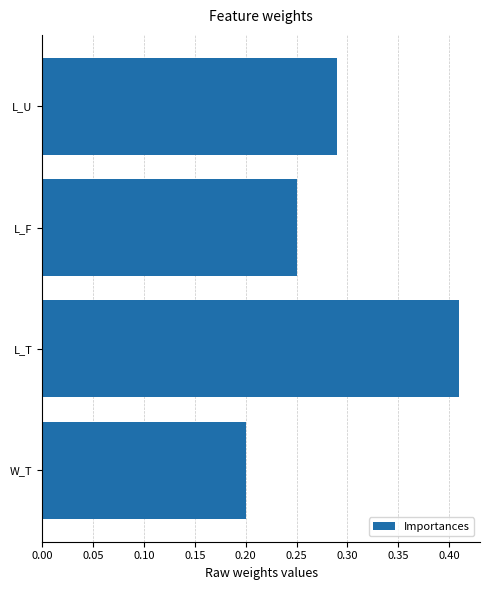

How many bars are there in total?

4